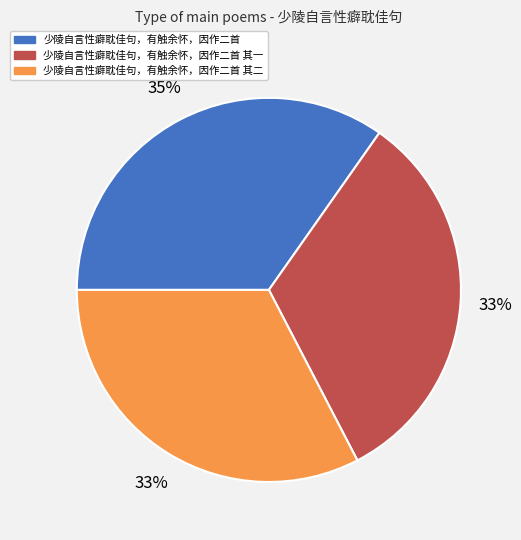

True or false: 少陵自言性癖耽佳句，有触余怀，因作二首 其一 accounts for 33% of the total.

True